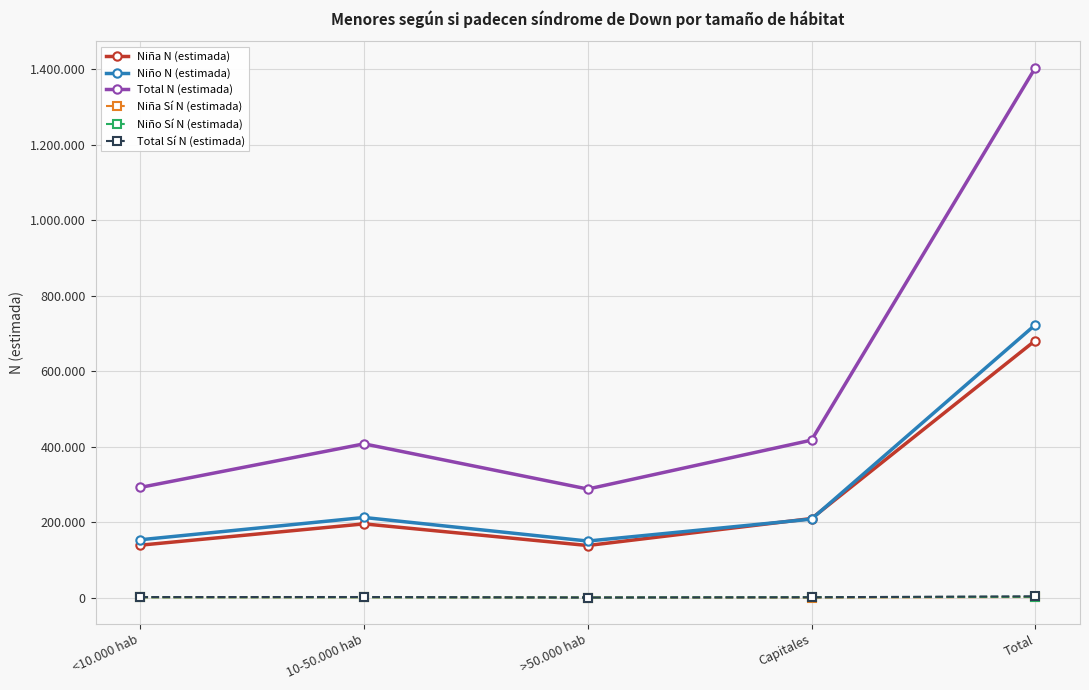

Is this an area chart (filled region under the line)?

No